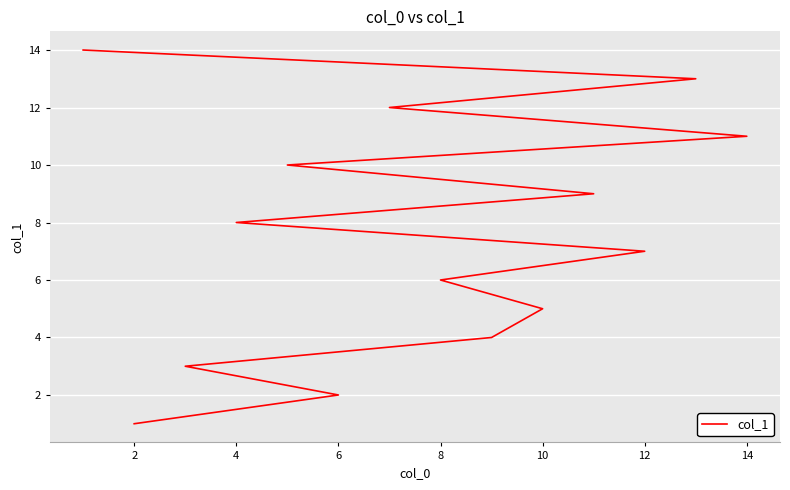

Between 6 and 2, which is larger?

6